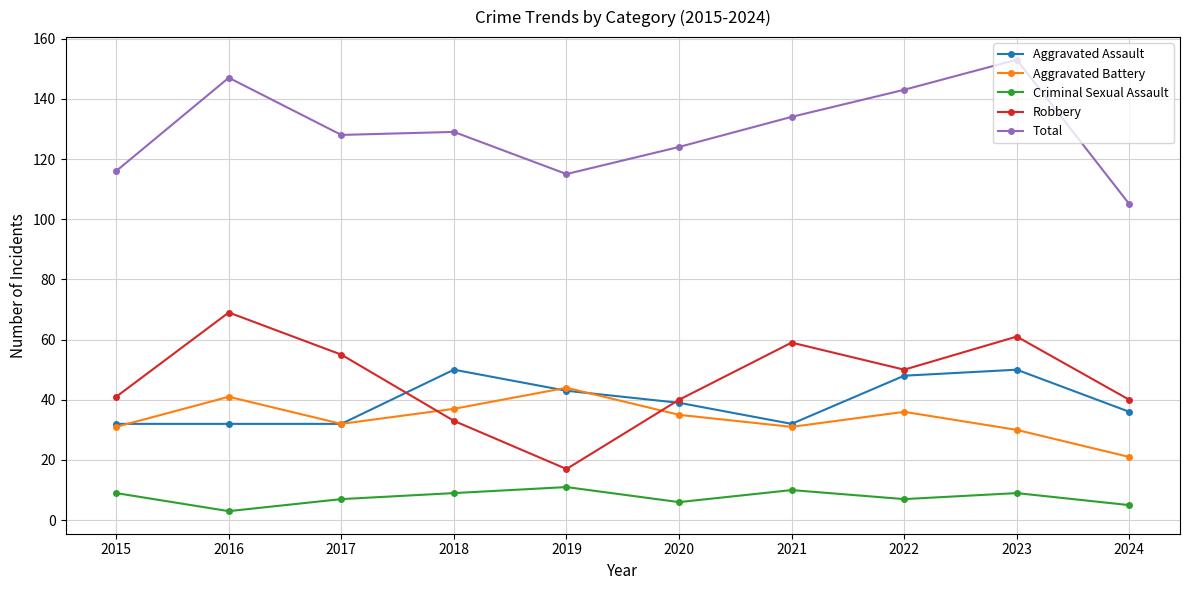

Which series has the widest spread of values?

Robbery